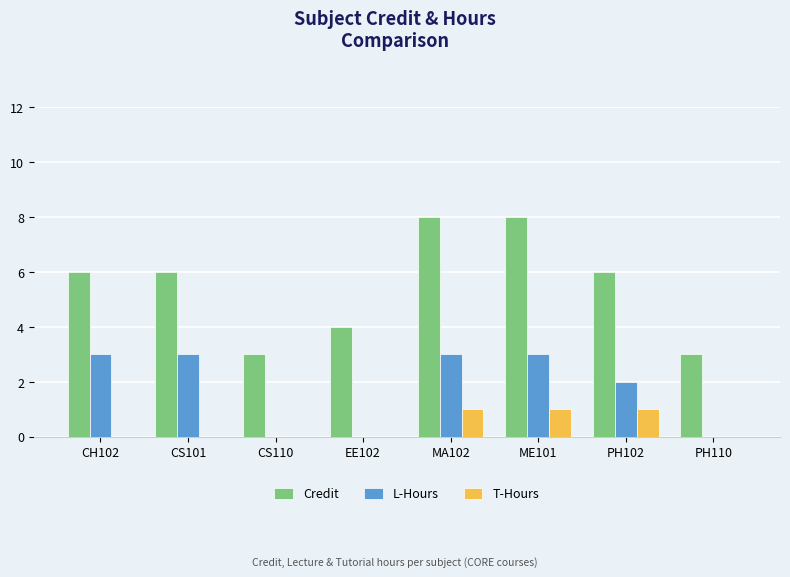

What is the average value of the Credit series?

6